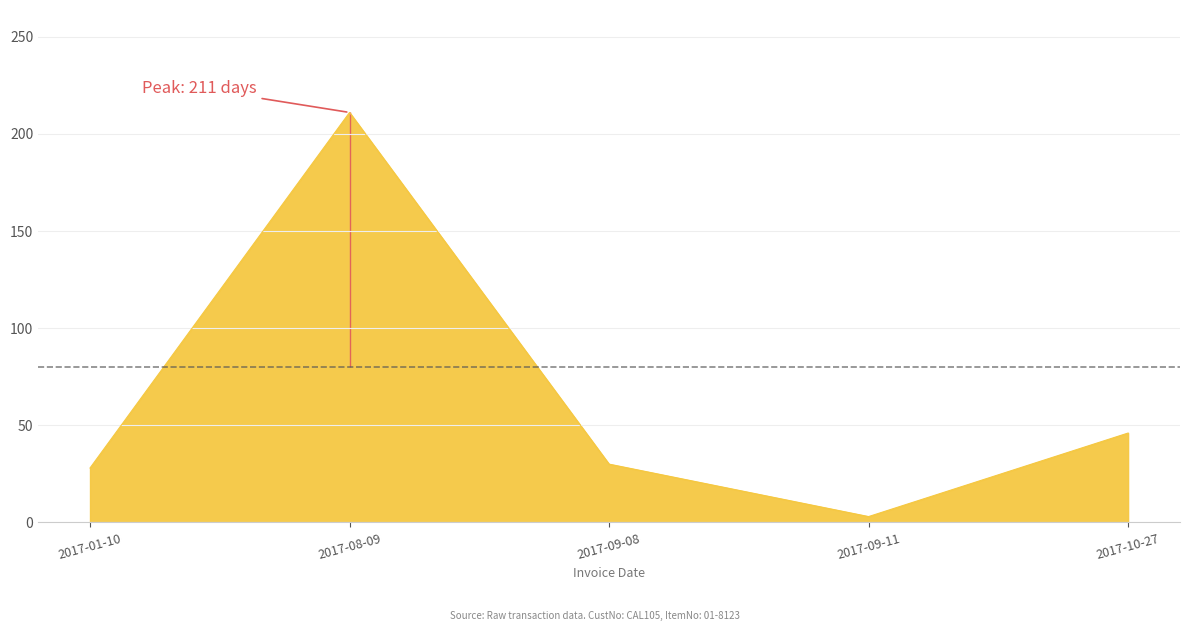

Where does the data first go above 30?

2017-08-09